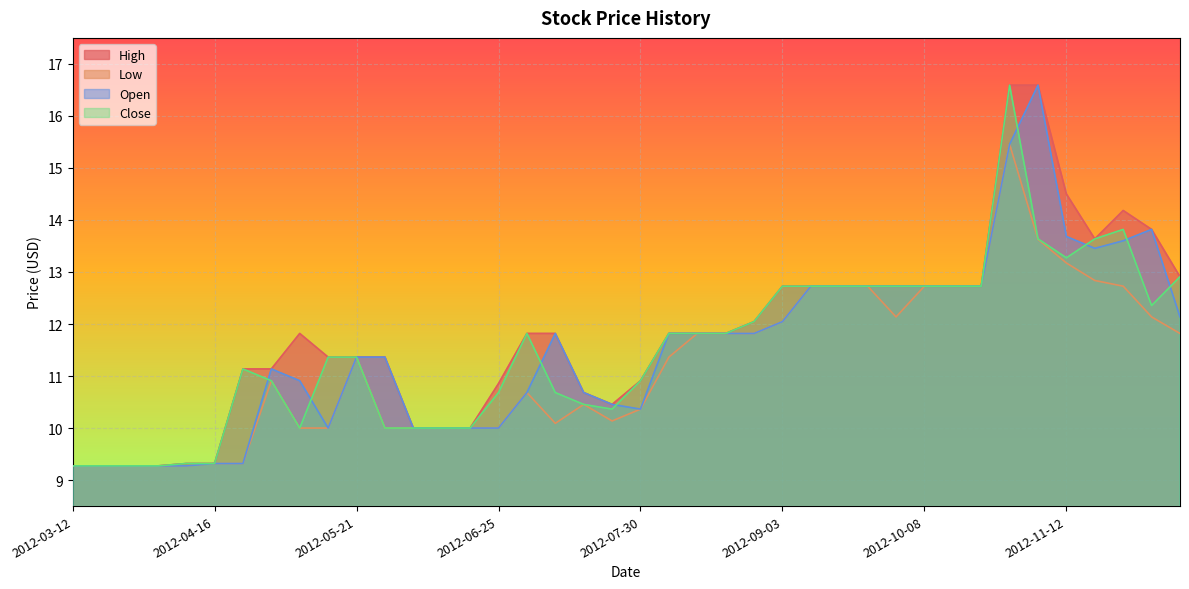

Which has a higher value, 2012-07-30 or 2012-04-16?

2012-07-30